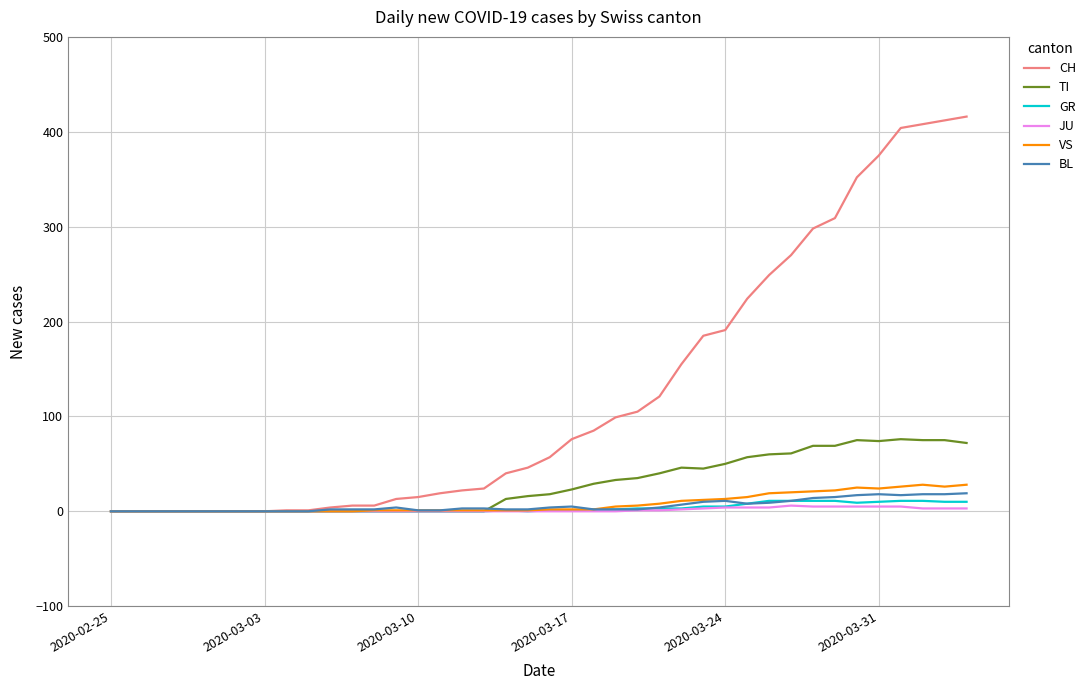

Which series has the largest total across all categories?

CH